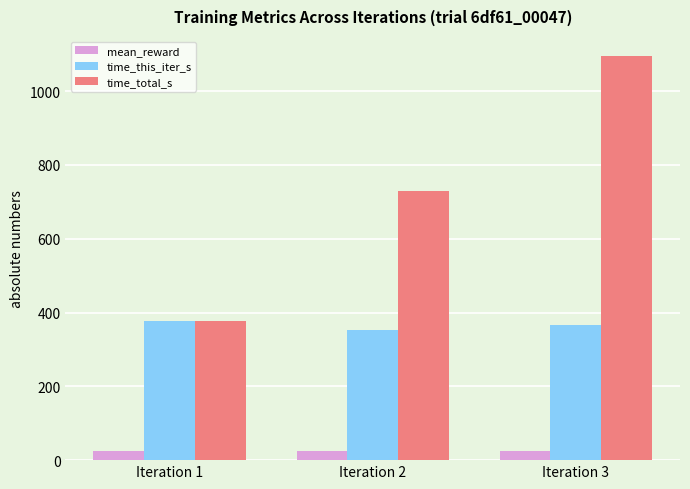

Which series has the largest total across all categories?

time_total_s